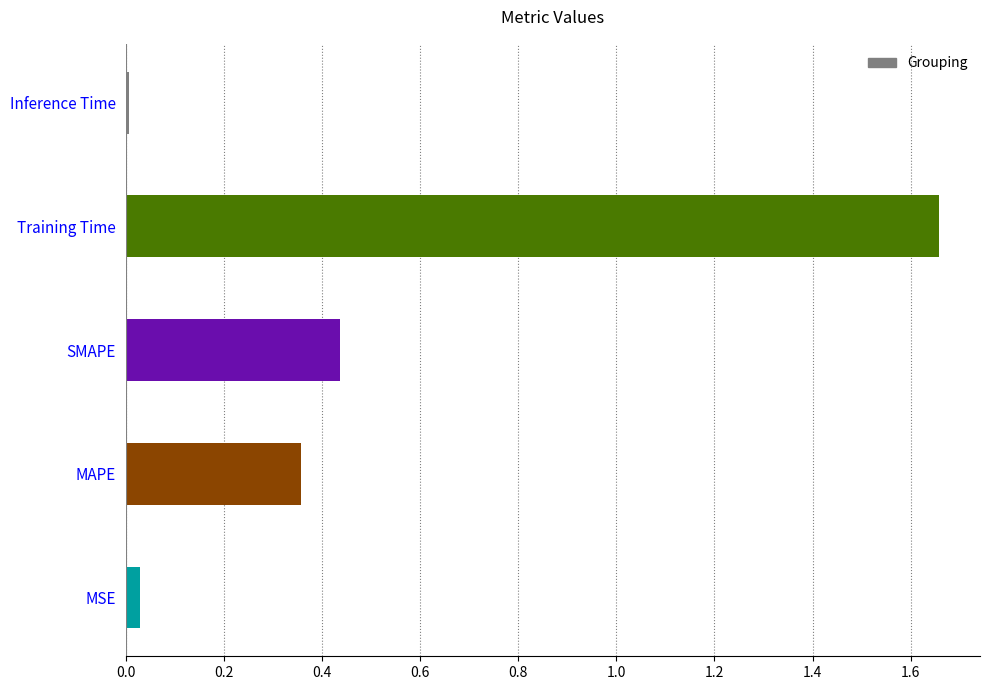

The value at MSE is 0.0. True or false?

True